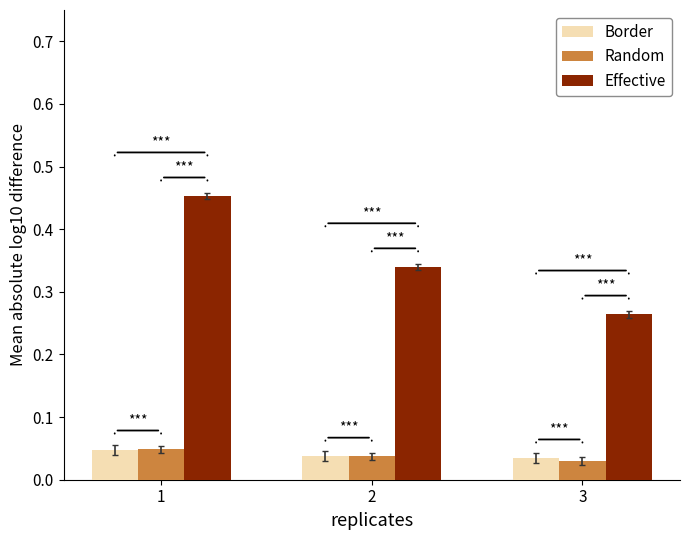

What is the sum of all Random values?

0.1